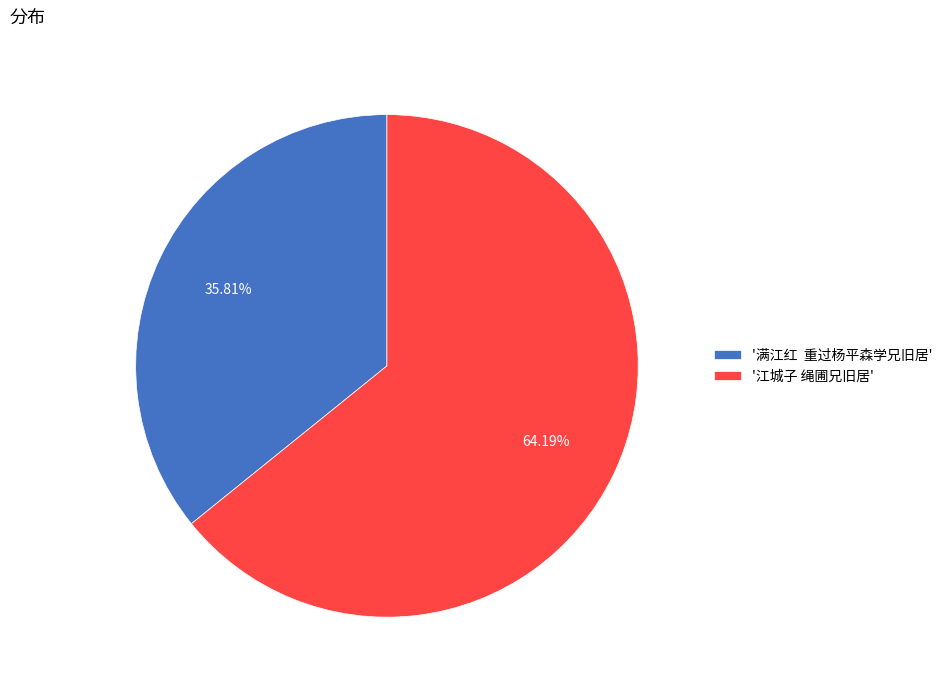

Which slice represents more than half of the pie?

'江城子 绳圃兄旧居'